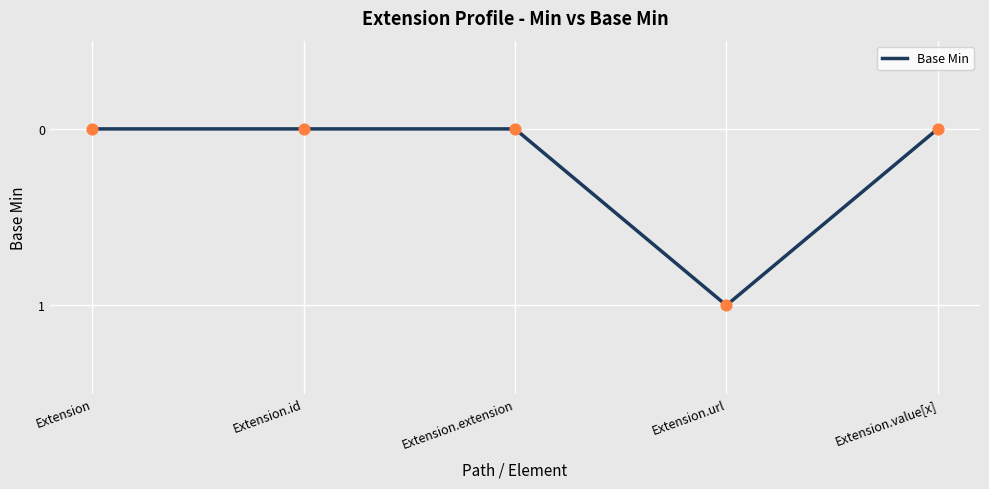

Which has a higher value, Extension.url or Extension.value[x]?

Extension.url